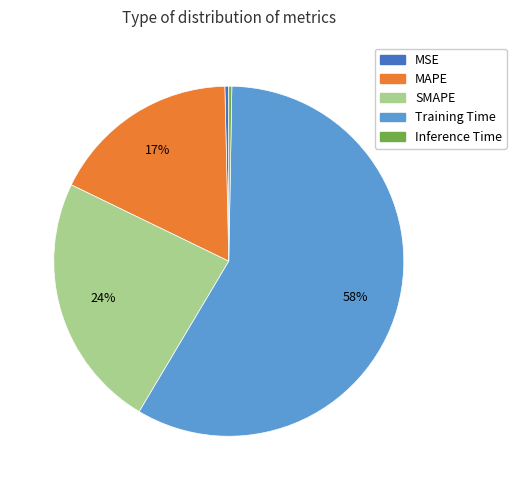

To the nearest percent, what is the average slice percentage?

20%